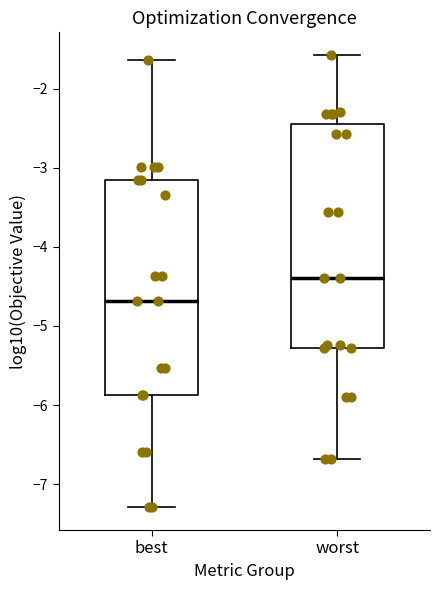

Where is the upper edge of the box for worst on the y-axis? The values are not printed on the chart, so give them approximately, as read against the axis.

-2.4